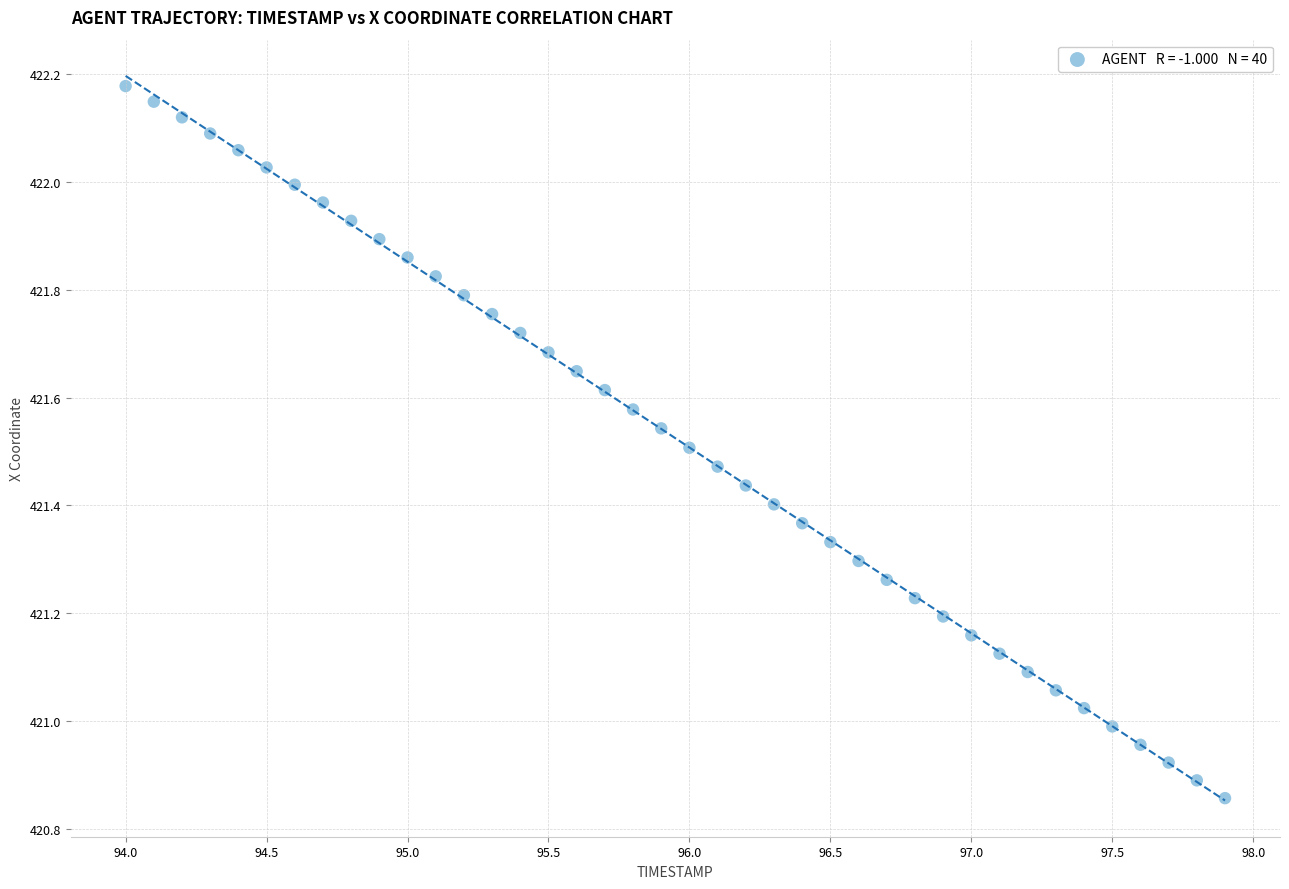

What is the range of Y values (max minus min)?

1.3